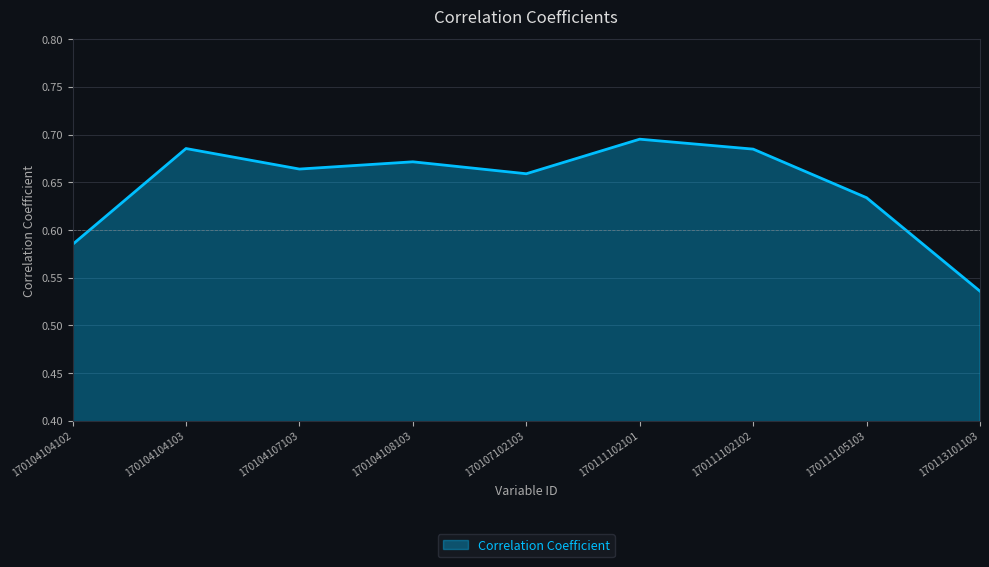

True or false: the data shows 1.2 at 170104104103.

False